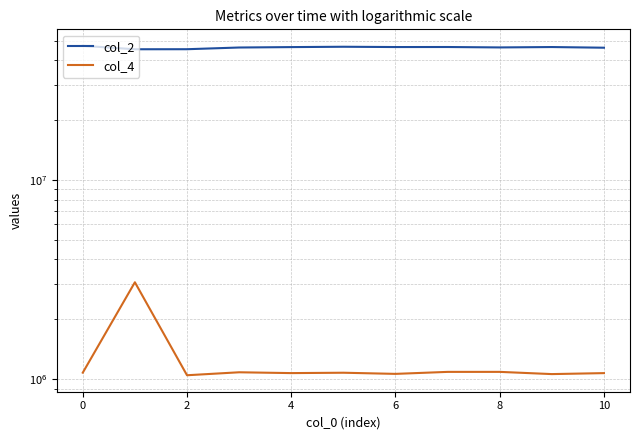

Does the chart display data point markers on the line(s)?

No